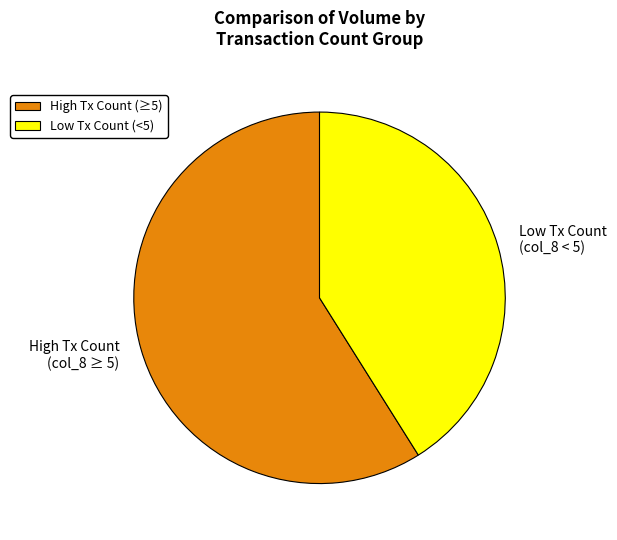

Does any single category account for the majority?

Yes